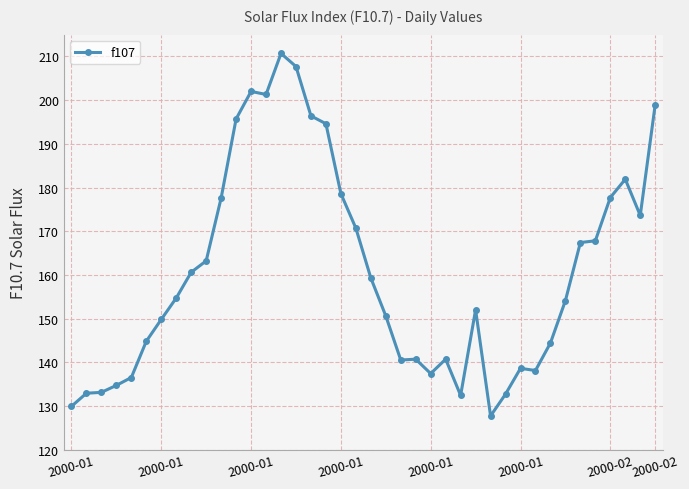

What is the greatest value displayed?

210.7